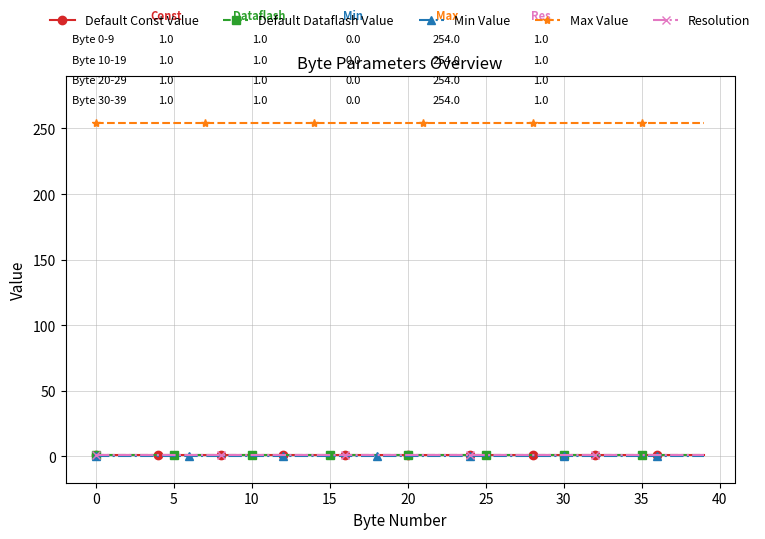

True or false: Default Dataflash Value and Default Const Value cross at least once.

False